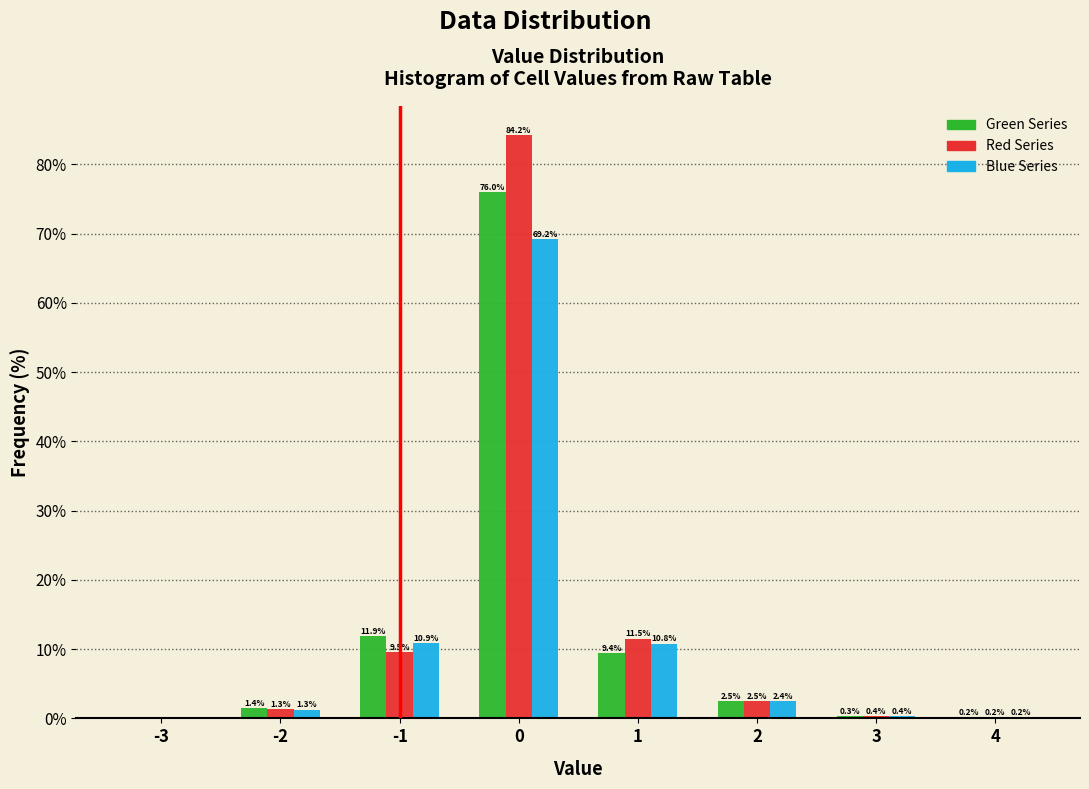

Reading left to right, what are all the values shown in this chart?

Green Series: -3=0.0	-2=1.4	-1=11.9	0=76.0	1=9.4	2=2.5	3=0.3	4=0.2
Red Series: -3=0.0	-2=1.3	-1=9.5	0=84.2	1=11.5	2=2.5	3=0.4	4=0.2
Blue Series: -3=0.0	-2=1.3	-1=10.9	0=69.2	1=10.8	2=2.4	3=0.4	4=0.2